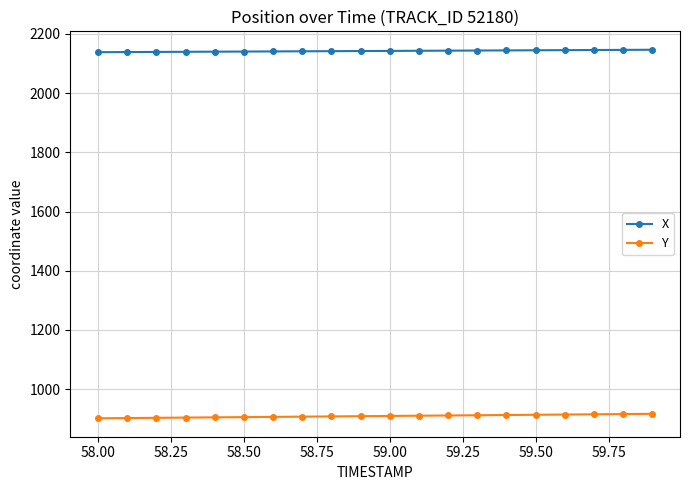

What is the maximum value for Y?

916.8